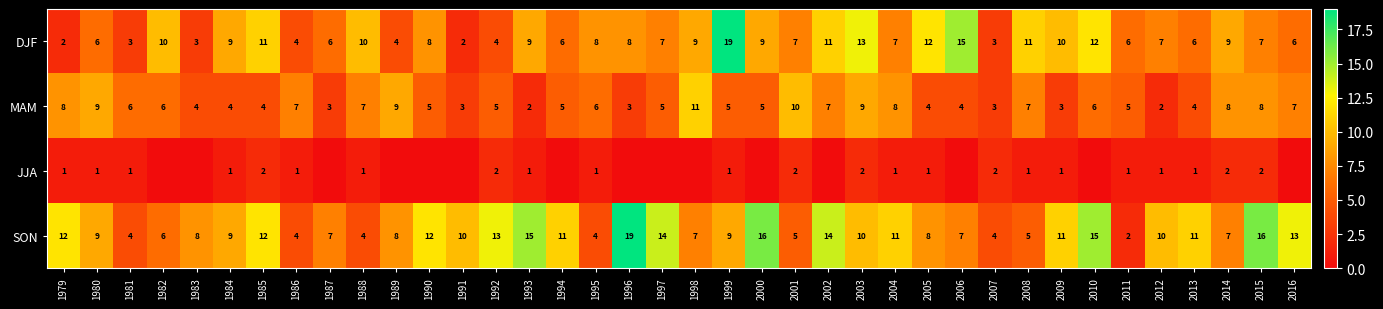

Is the value of SON at 2007 greater than the value of JJA at 1985?

Yes